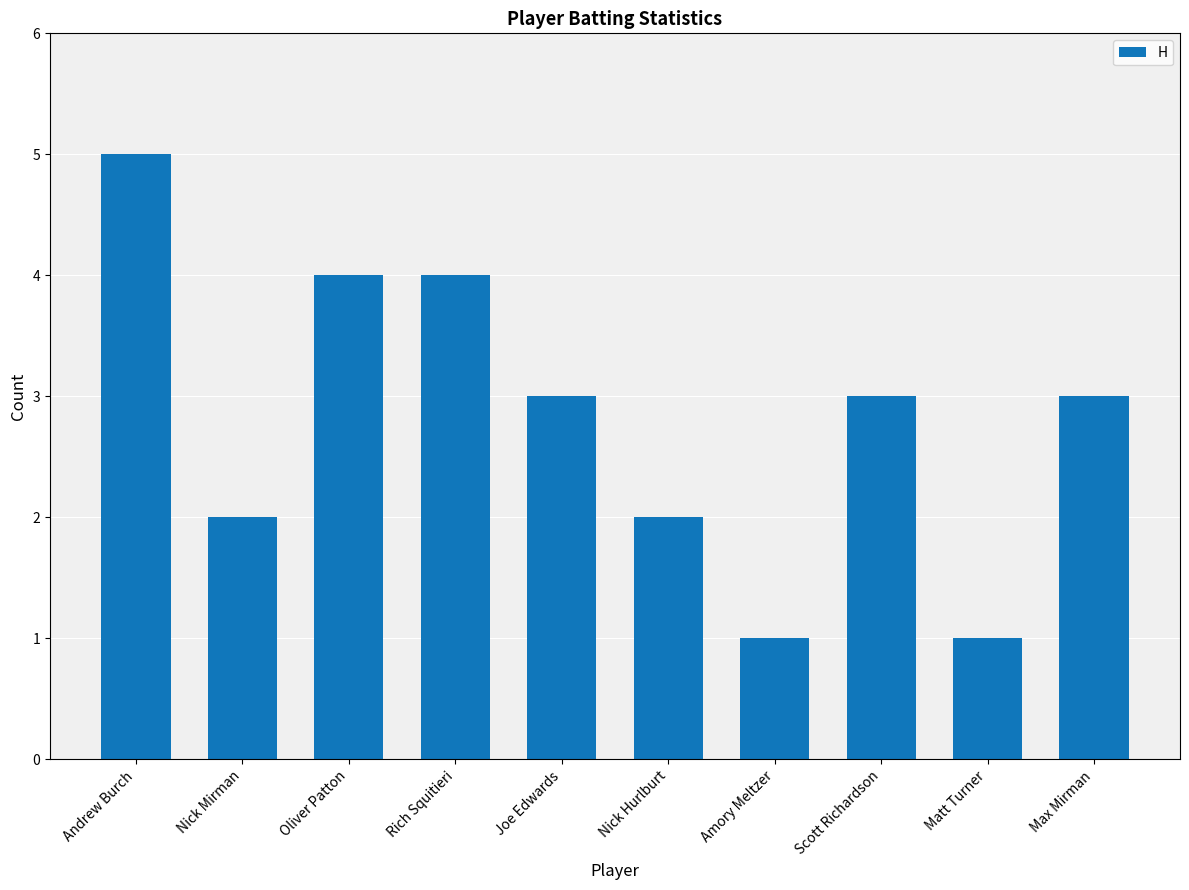

What is the difference between the second highest and minimum values?

3